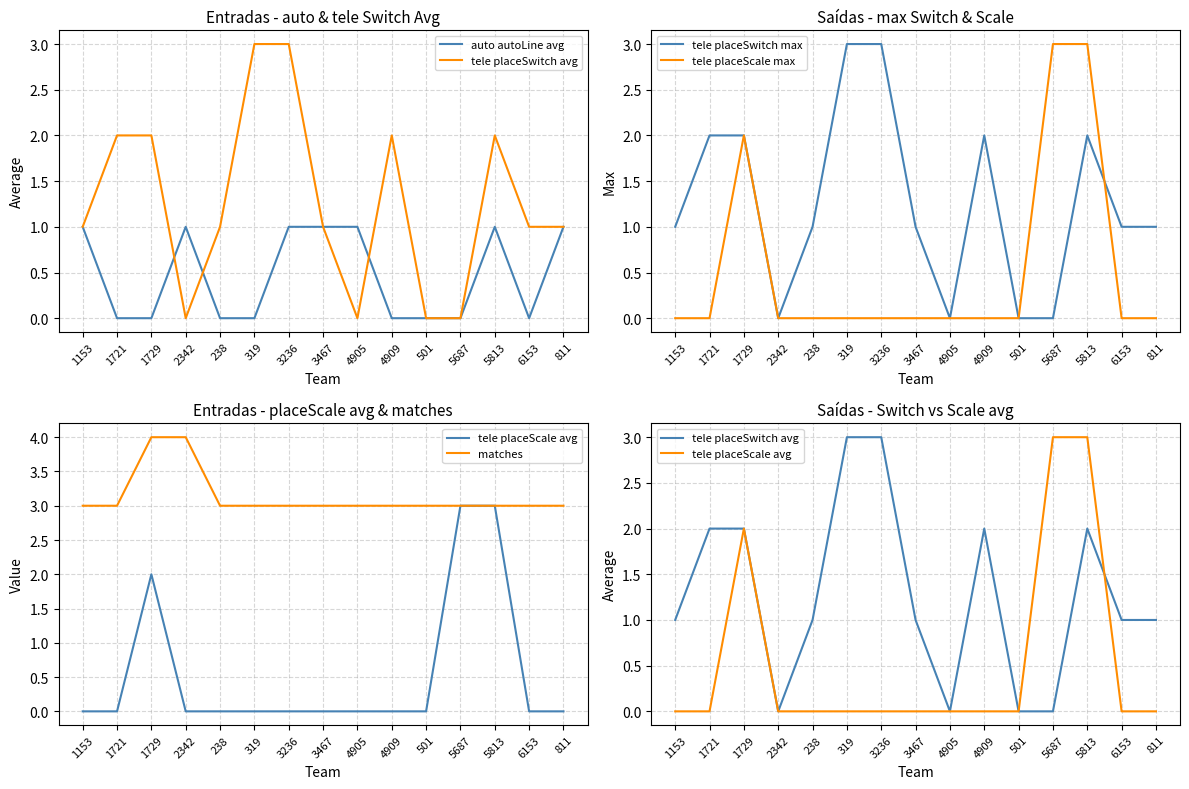

Reading left to right, transcribe all the data shown in this chart.

auto autoLine avg: 1	0	0	1	0	0	1	1	1	0	0	0	1	0	1
tele placeSwitch avg: 1	2	2	0	1	3	3	1	0	2	0	0	2	1	1
tele placeSwitch max: 1	2	2	0	1	3	3	1	0	2	0	0	2	1	1
tele placeScale max: 0	0	2	0	0	0	0	0	0	0	0	3	3	0	0
tele placeScale avg: 0	0	2	0	0	0	0	0	0	0	0	3	3	0	0
matches: 3	3	4	4	3	3	3	3	3	3	3	3	3	3	3